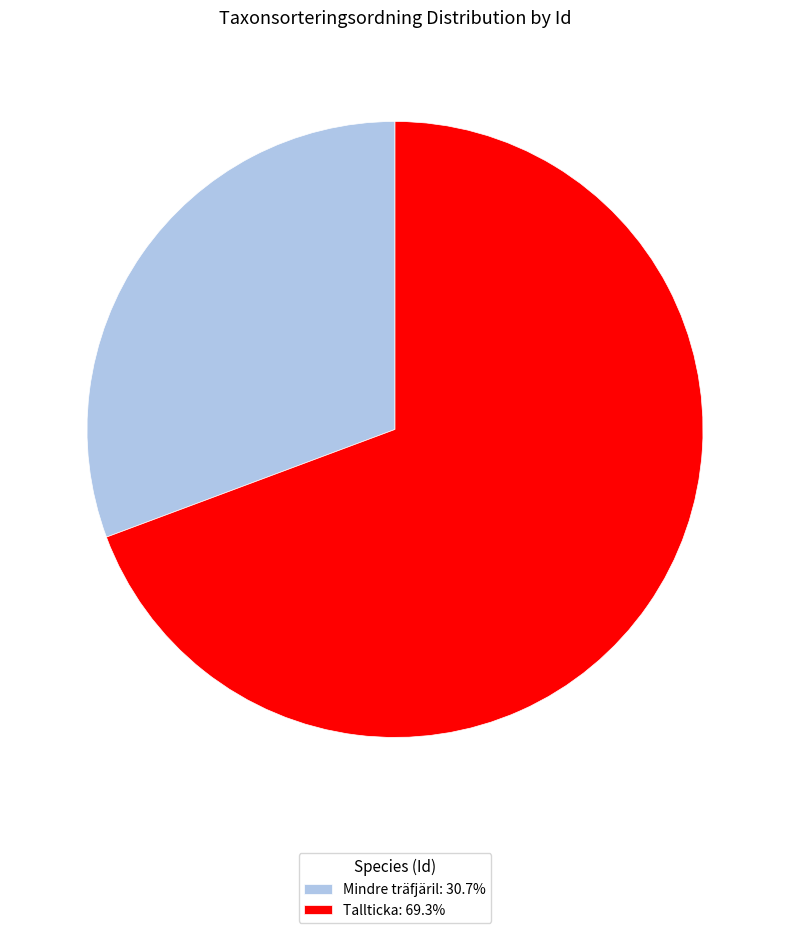

Is the sum of Mindre träfjäril: 30.7% and Tallticka: 69.3% greater than half?

Yes